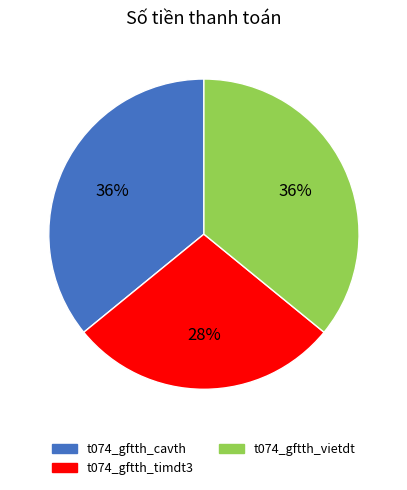

Which category has the smallest portion of the pie?

t074_gftth_timdt3